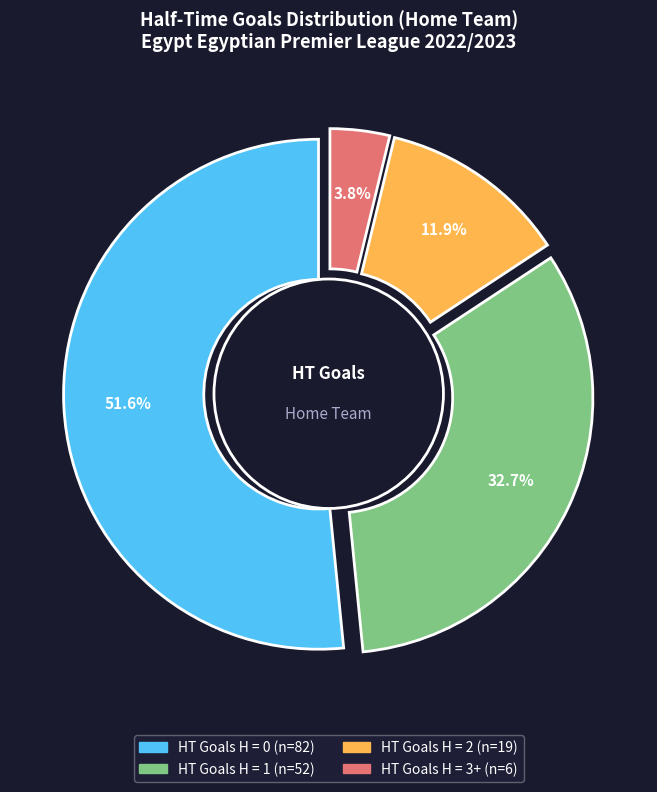

Rank the categories by value from highest to lowest.

0, 1, 2, 3+